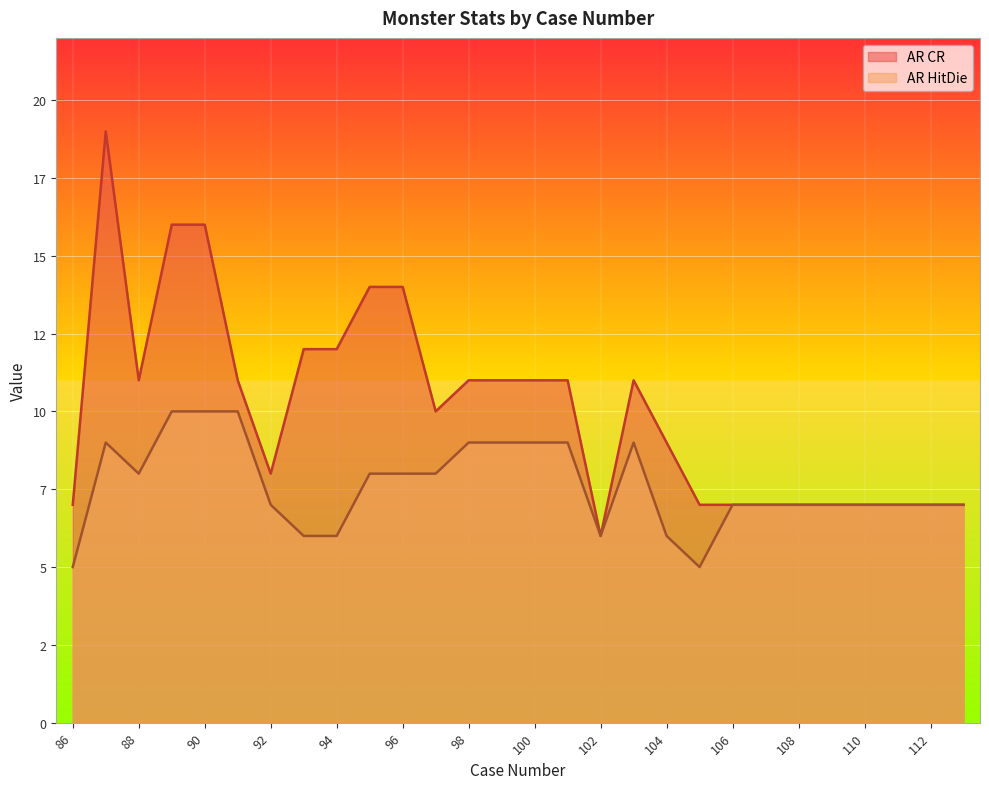

How many interior local valleys does the AR HitDie series have?

3